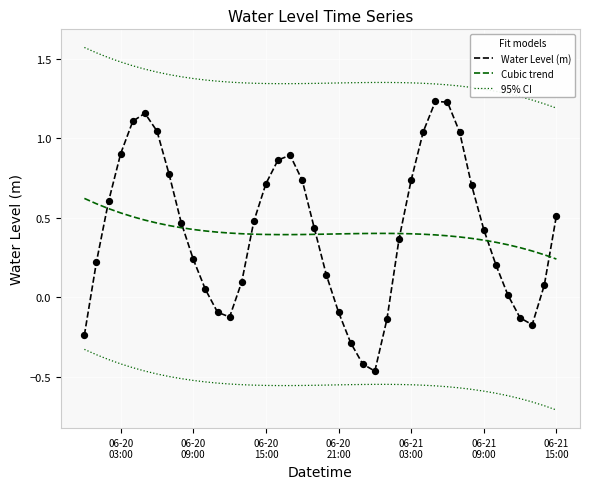

Which series has the largest total across all categories?

95% CI